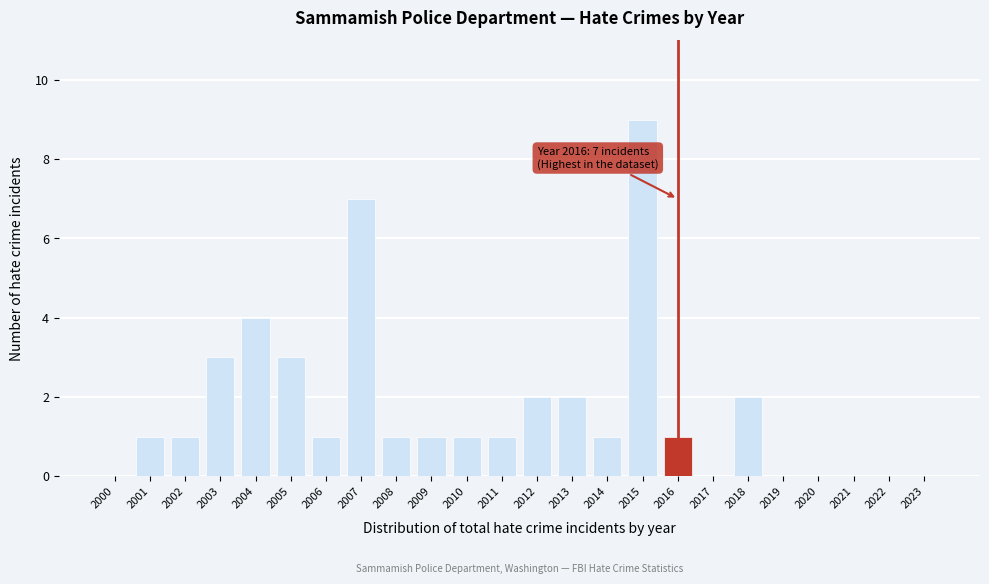

Reading right to left, what are all the values shown in this chart?

2023=0	2022=0	2021=0	2020=0	2019=0	2018=2	2017=0	2016=1	2015=9	2014=1	2013=2	2012=2	2011=1	2010=1	2009=1	2008=1	2007=7	2006=1	2005=3	2004=4	2003=3	2002=1	2001=1	2000=0